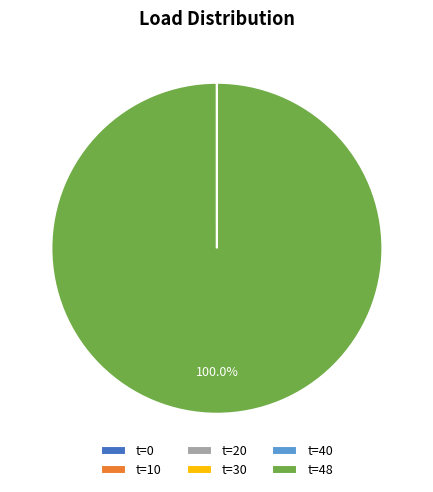

To the nearest percent, what is the difference between the largest and smallest slice percentages?

100%